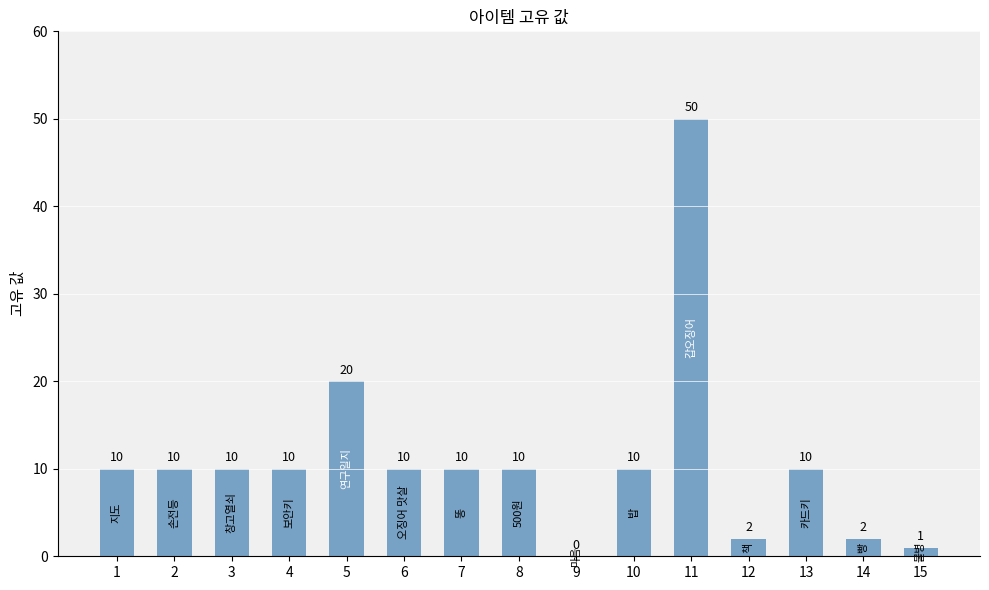

Count the number of data series in this chart.

1